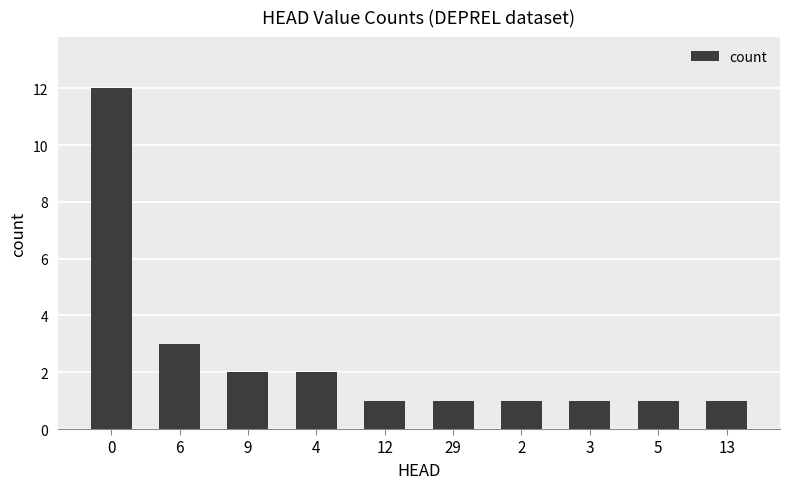

What is the sum of all values?

25